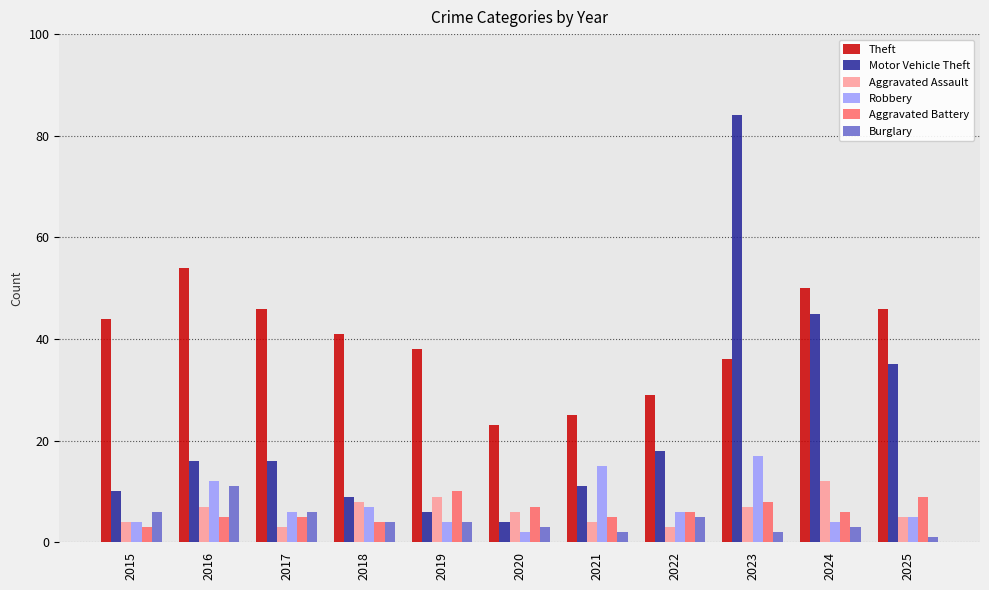

Which label corresponds to the smallest value in the chart?

2025